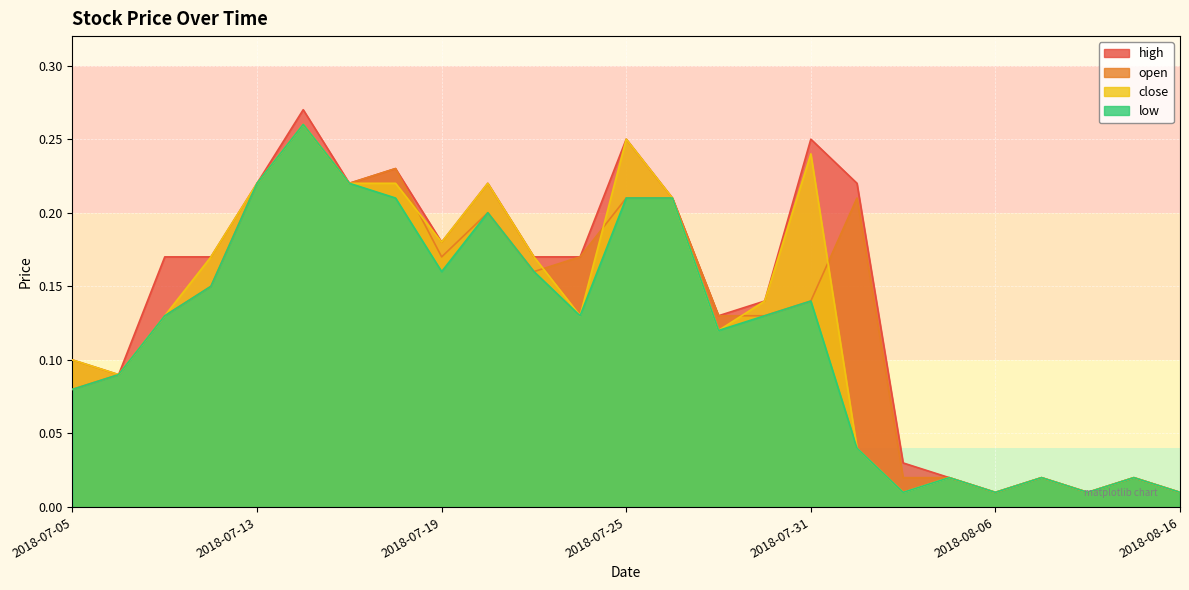

The value of open at 2018-07-31 is 0.0. True or false?

False